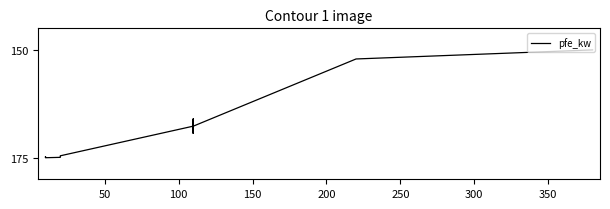

What is the value of the 2nd point from the left?

174.8